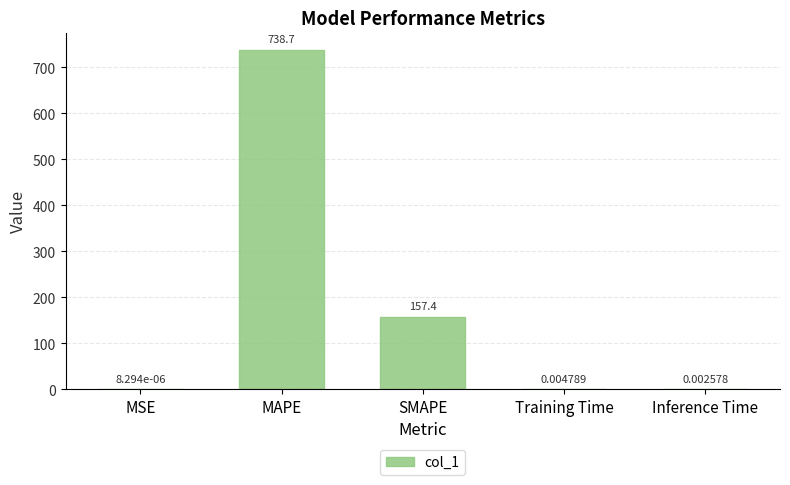

Are the bars grouped side by side (vs. stacked)?

No